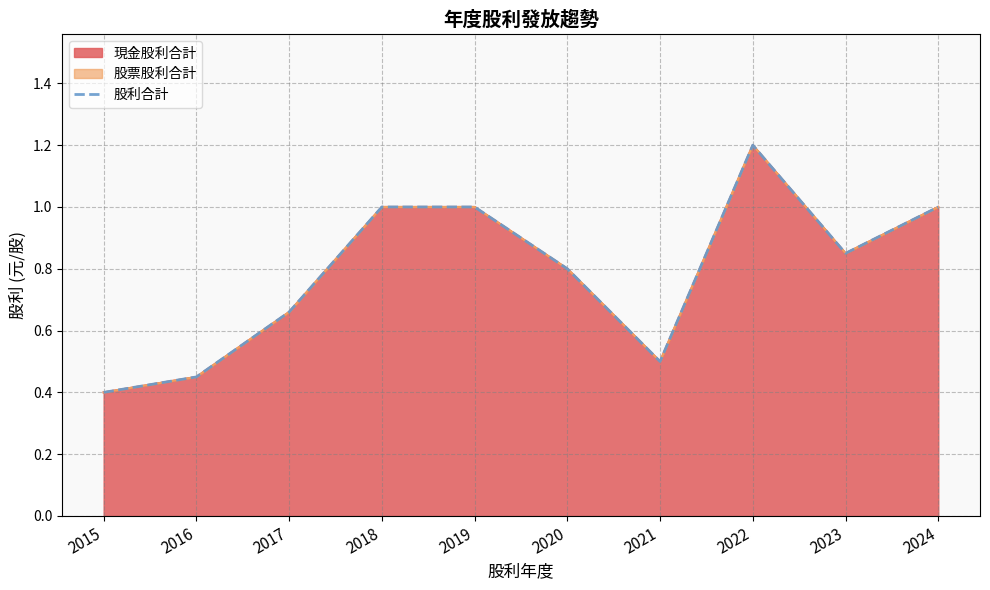

Rank the categories by value from lowest to highest.

2015, 2016, 2021, 2017, 2020, 2023, 2018, 2019, 2024, 2022